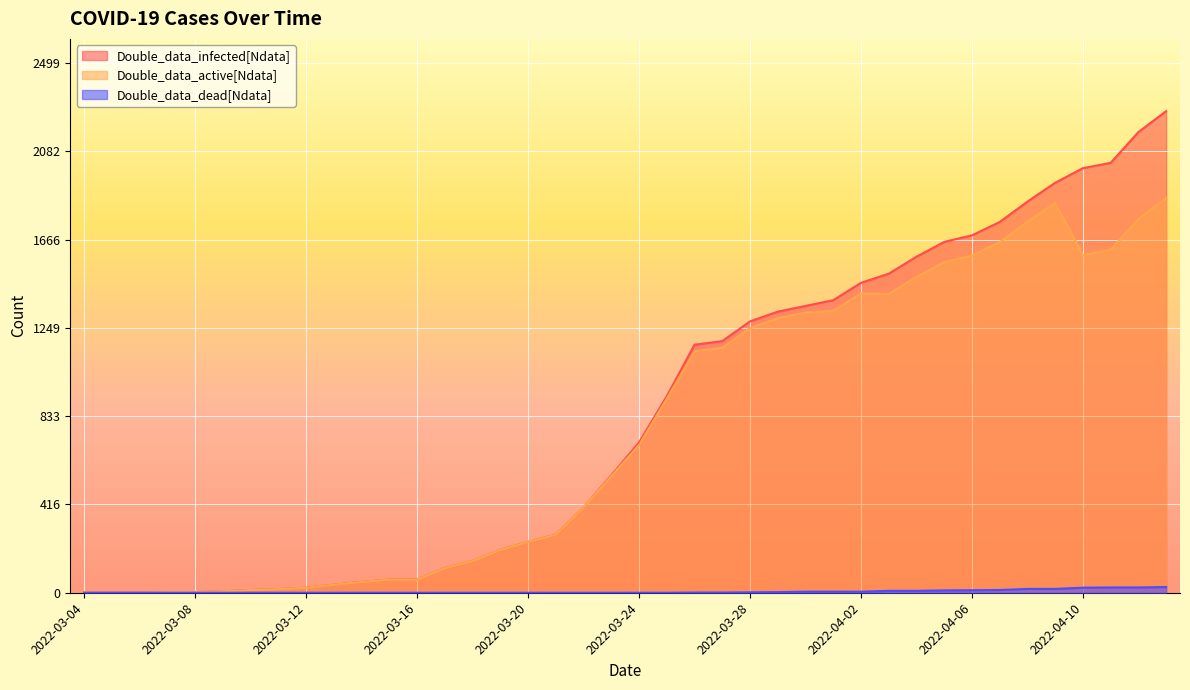

Which has a higher value, 2022-03-22 or 2022-04-01?

2022-04-01